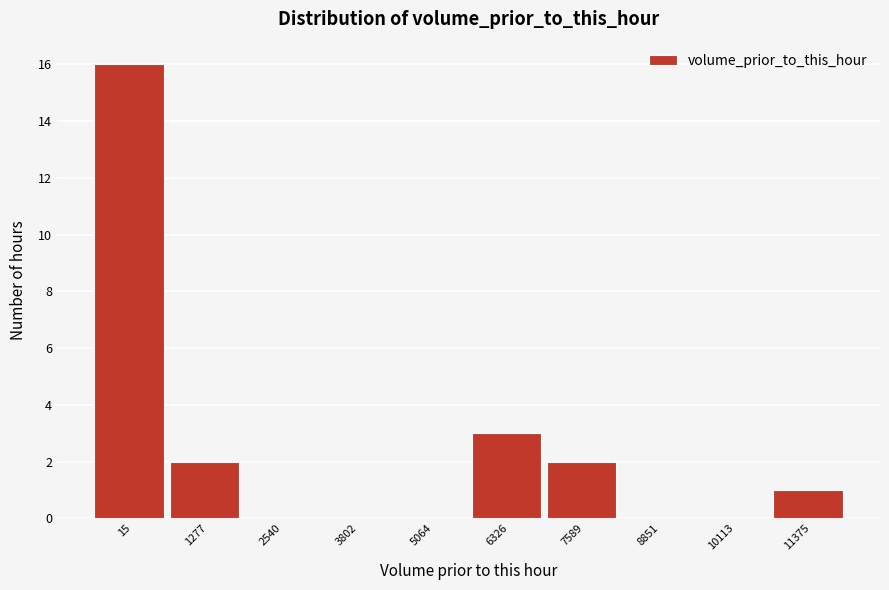

Reading left to right, extract all data points from this chart.

15=16	1277=2	2540=0	3802=0	5064=0	6326=3	7589=2	8851=0	10113=0	11375=1